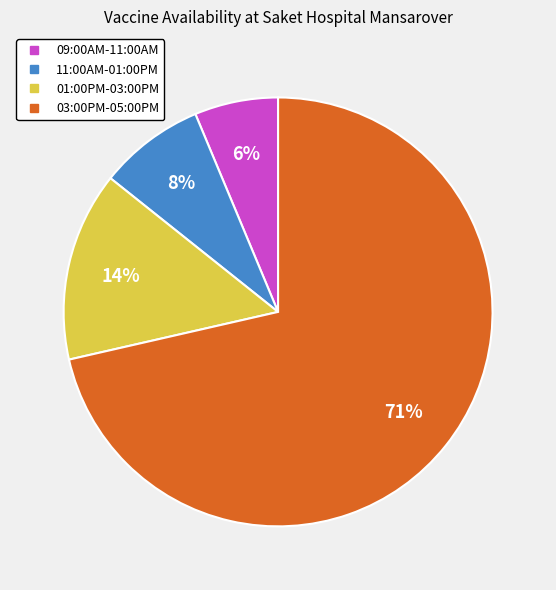

To the nearest percent, what percentage of the pie is 09:00AM-11:00AM?

6%